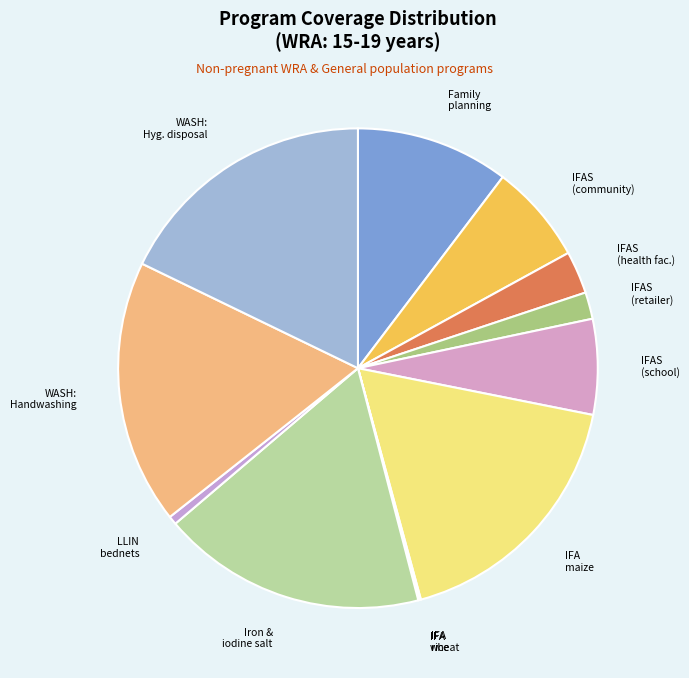

How many segments does this pie chart have?

12